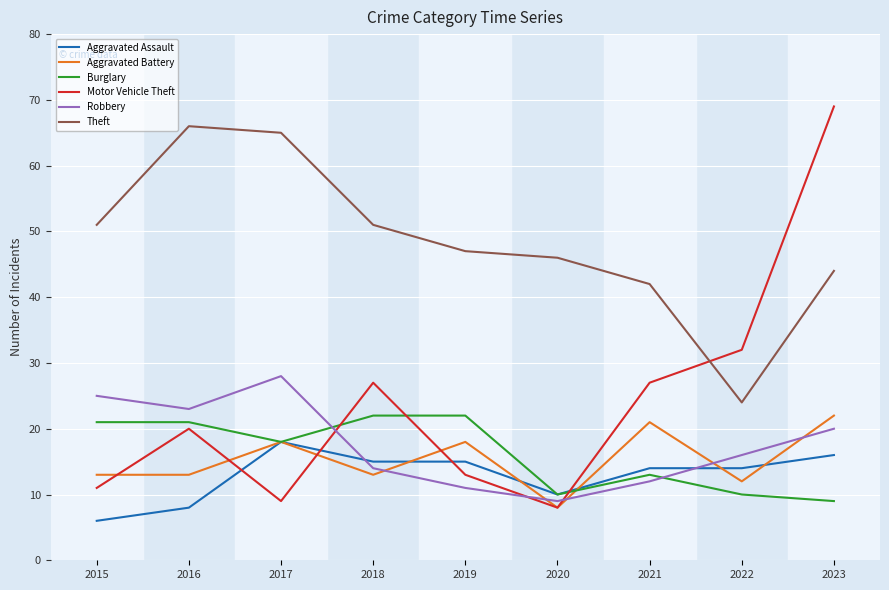

What is the maximum value shown in the chart?

69